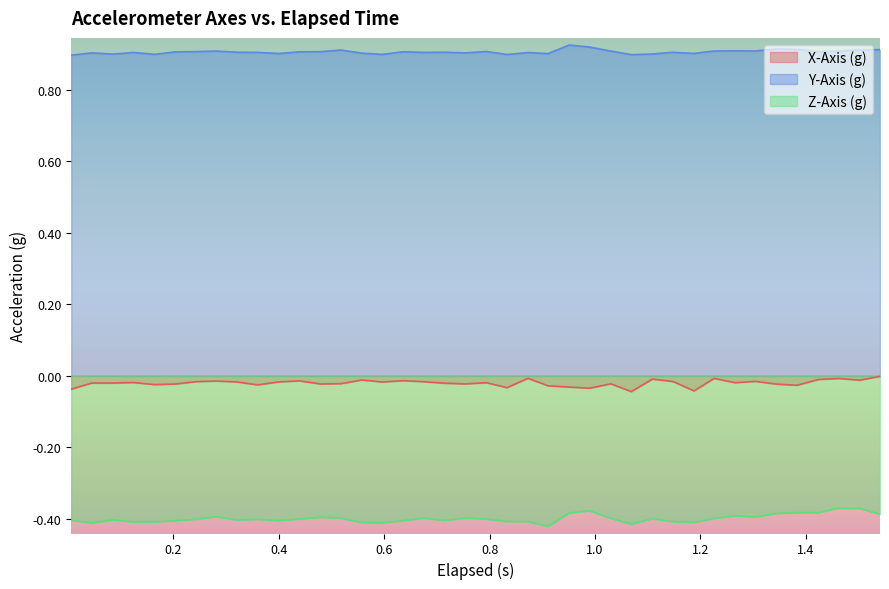

List the series in order of their peak value, lowest first.

Z-Axis (g), X-Axis (g), Y-Axis (g)